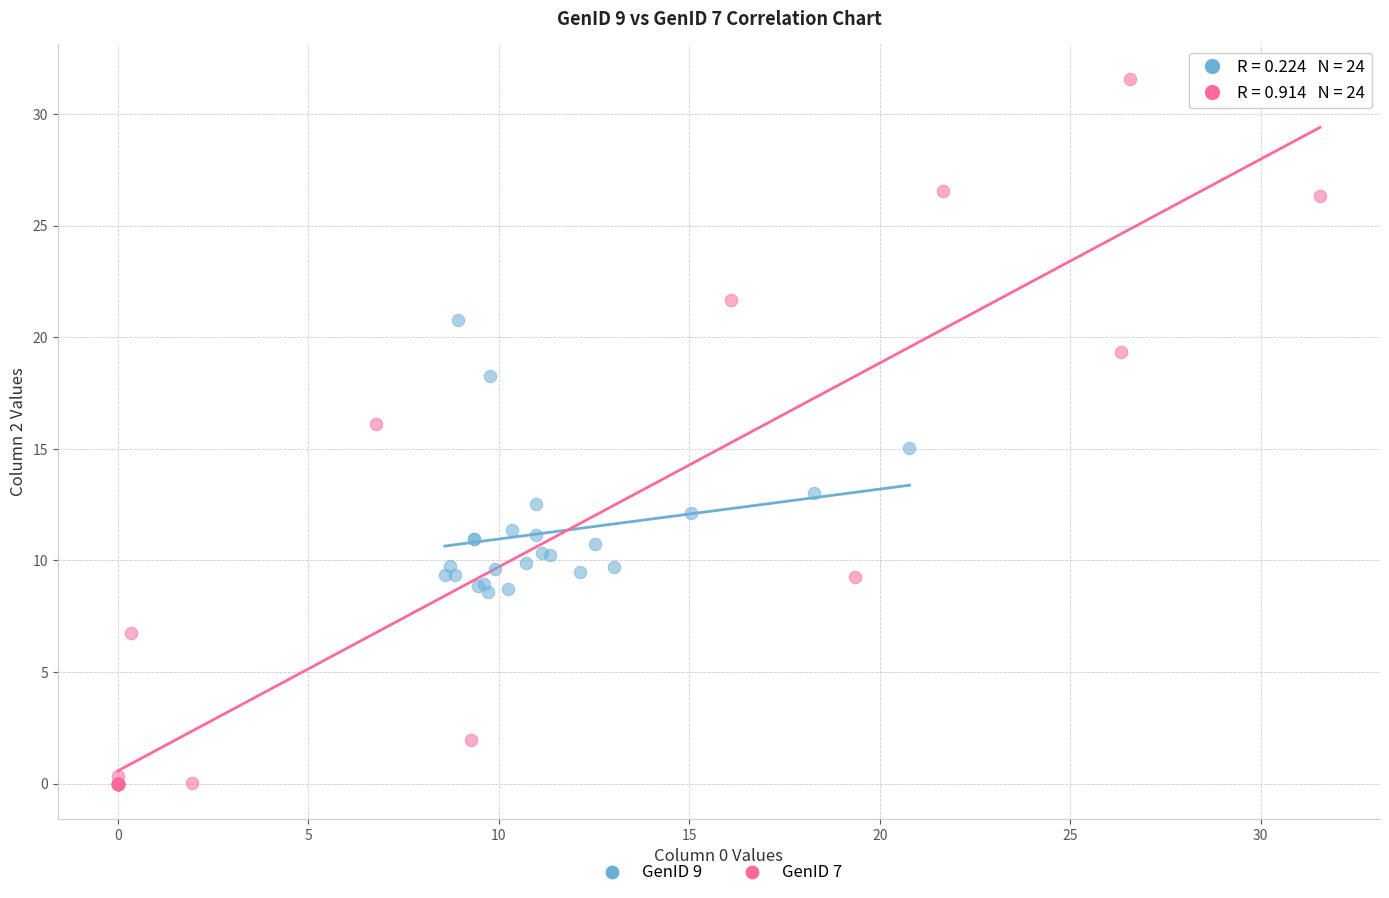

Which series contains the lowest Y value?

GenID 7